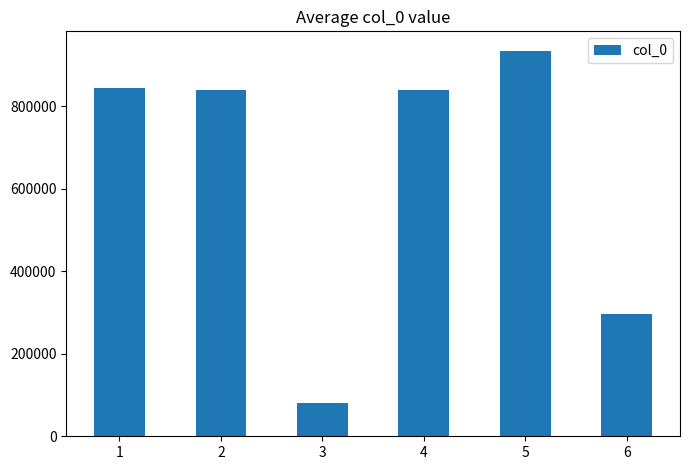

What is the difference between the maximum and minimum values?

854260